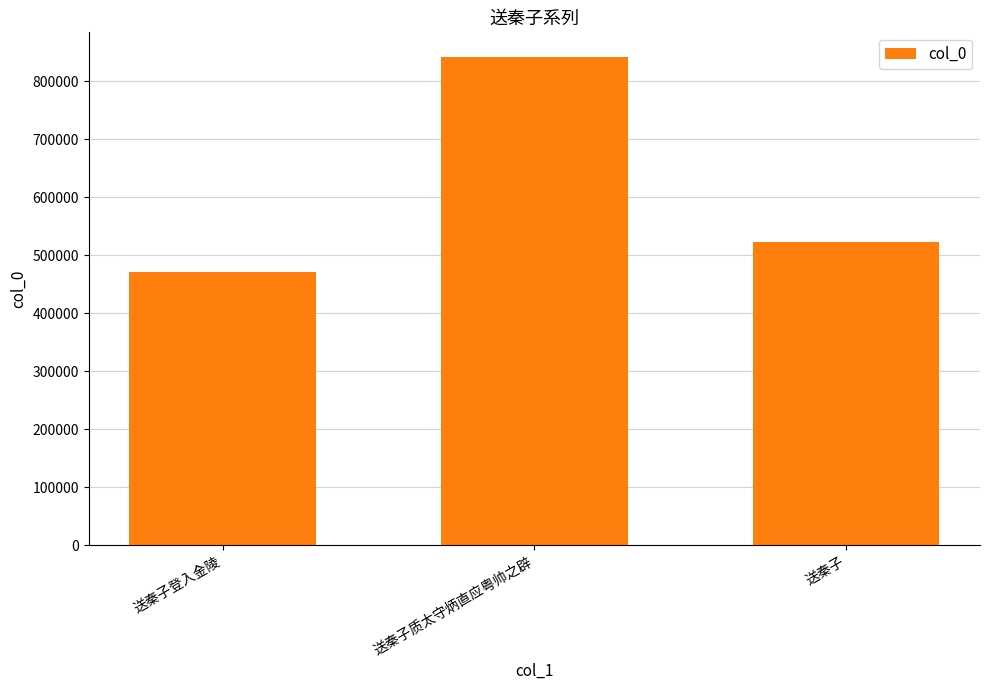

What is the minimum value shown in the chart?

472229